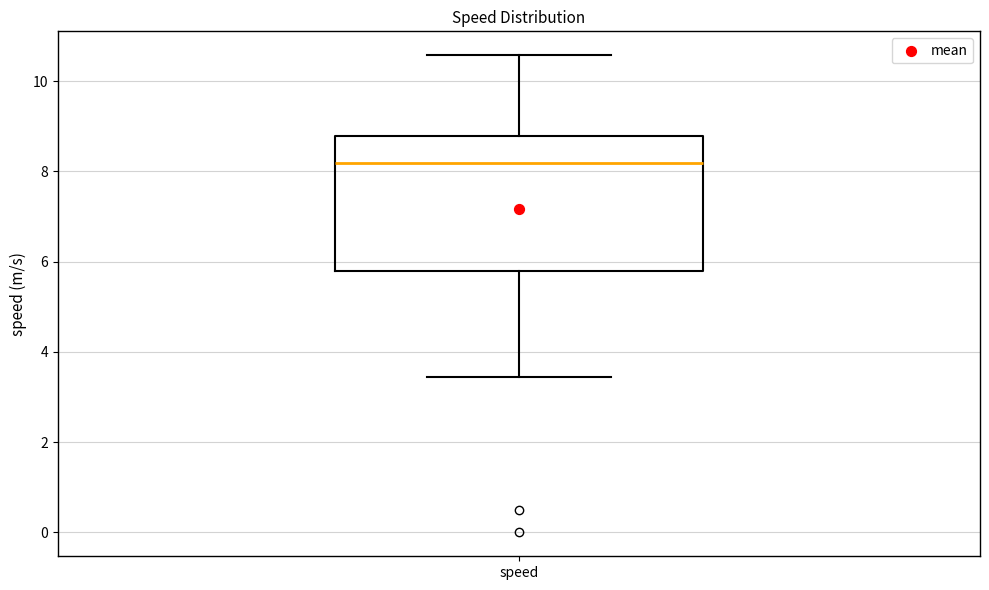

Where does the upper whisker of the box for speed end on the y-axis? The values are not printed on the chart, so give them approximately, as read against the axis.

10.6